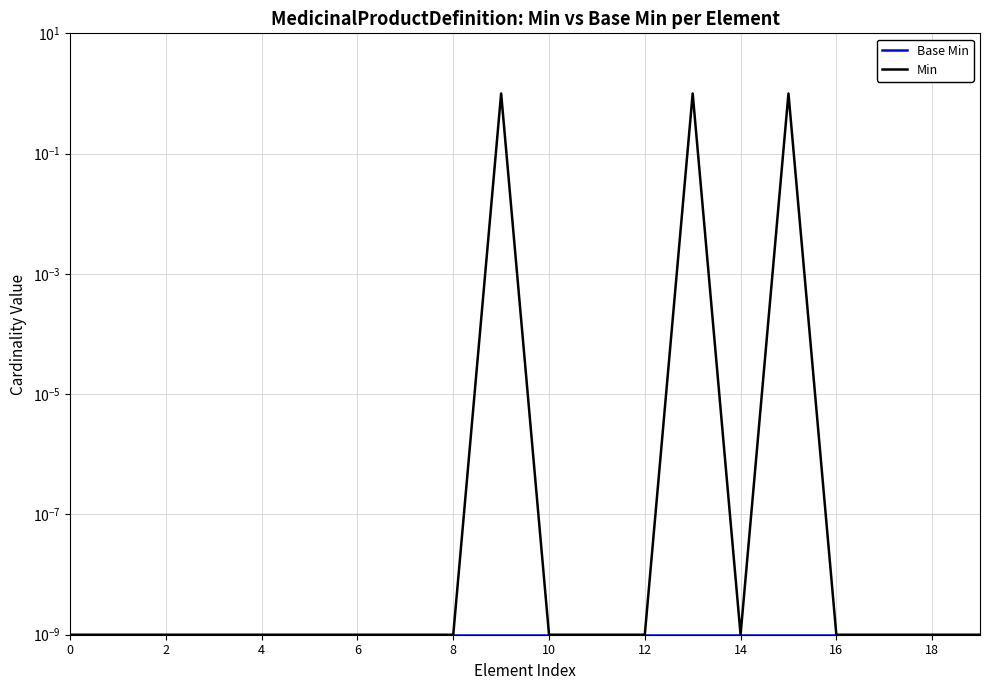

Between 12 and 18, which is larger?

12